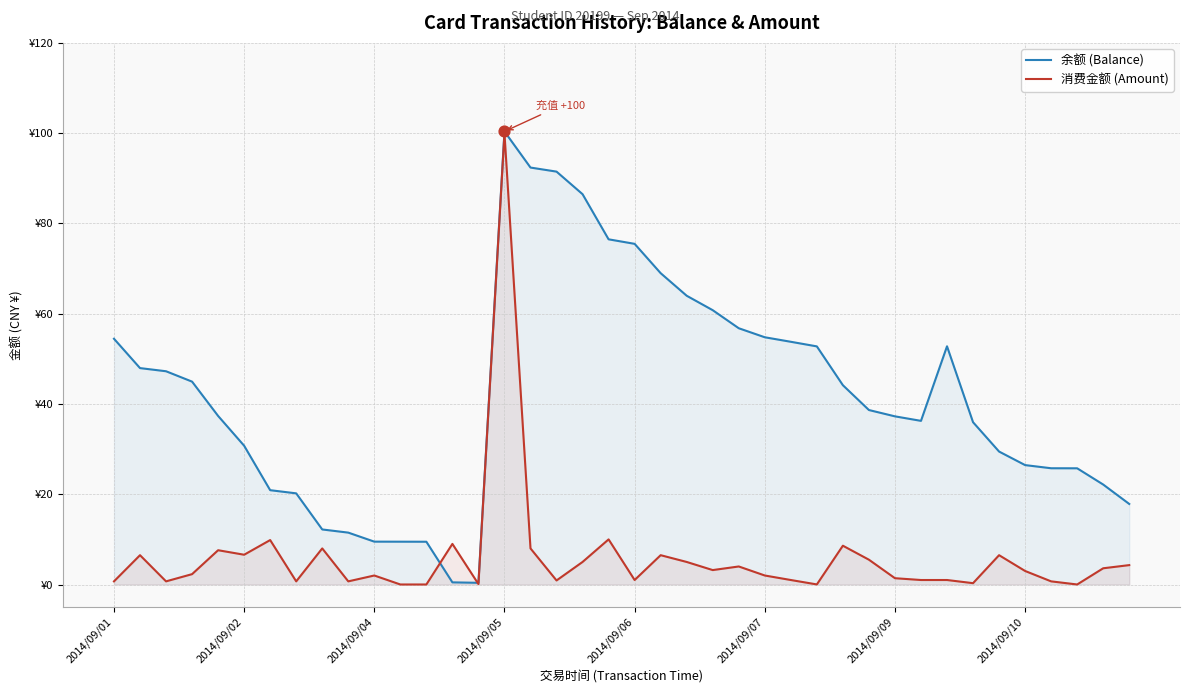

Which series contains the lowest Y value?

消费金额 (Amount)